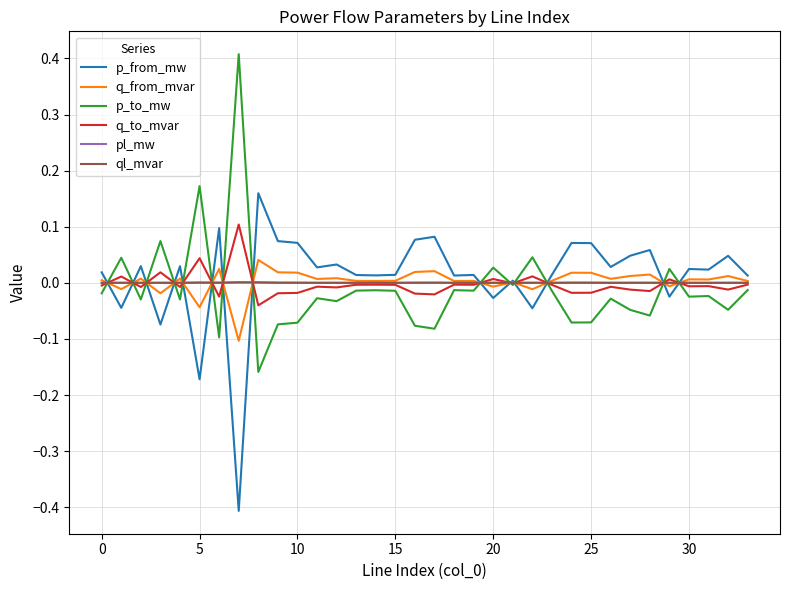

What is the highest value of the p_to_mw series?

0.4